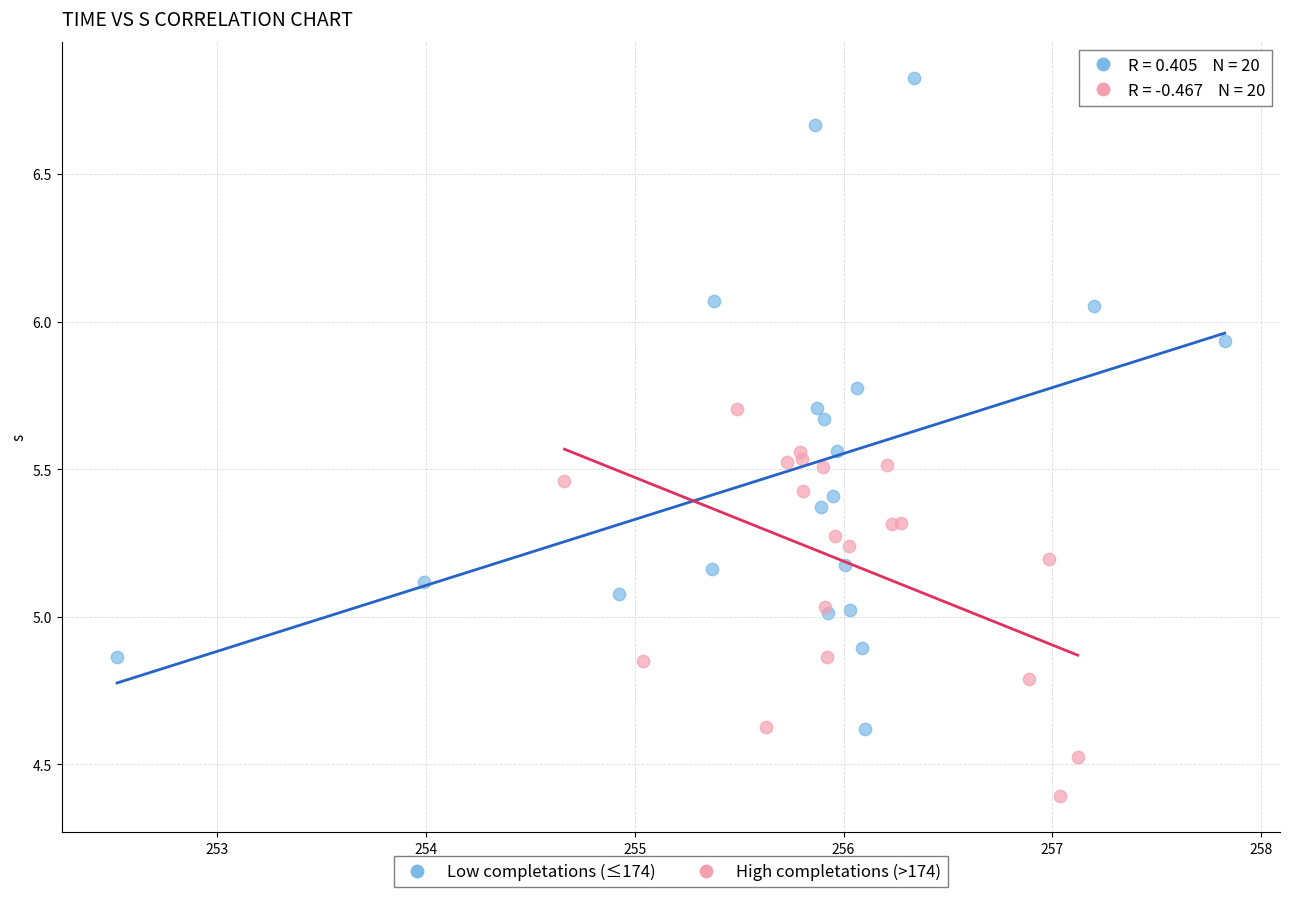

Which series has the widest spread of Y values?

Low completations (≤174)